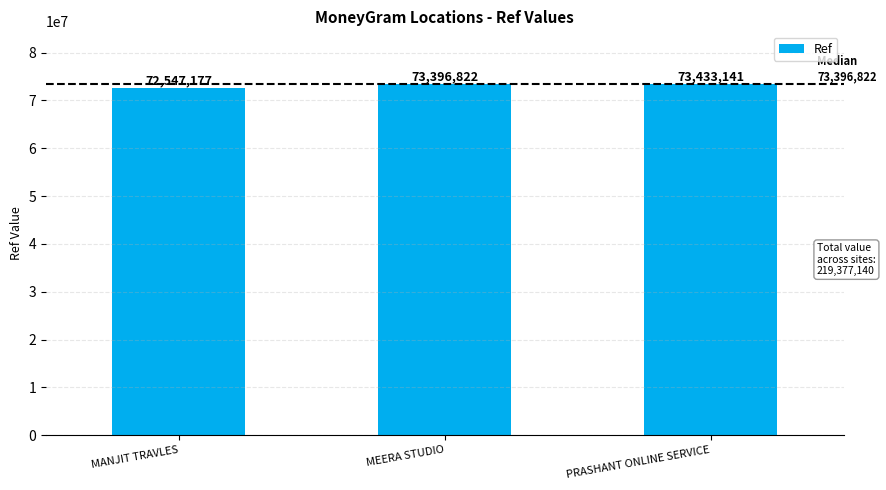

What is the approximate value at PRASHANT ONLINE SERVICE?

73433141